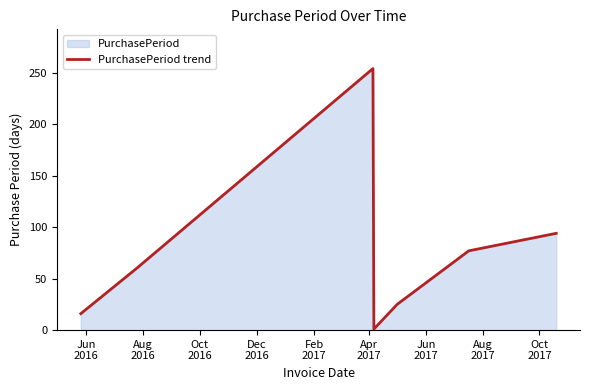

Does the chart display data point markers on the line(s)?

No